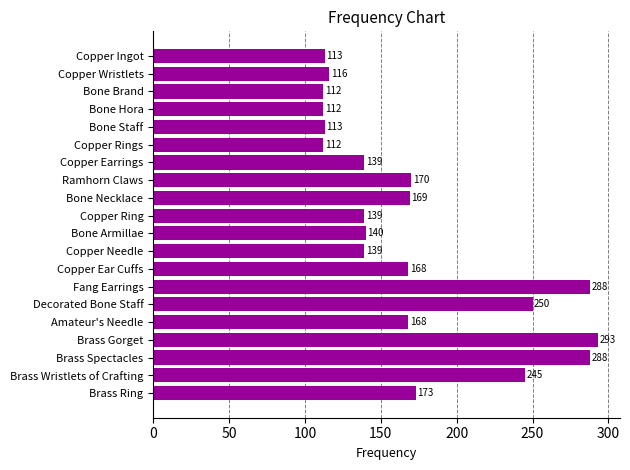

What is the sum of all values?

3447